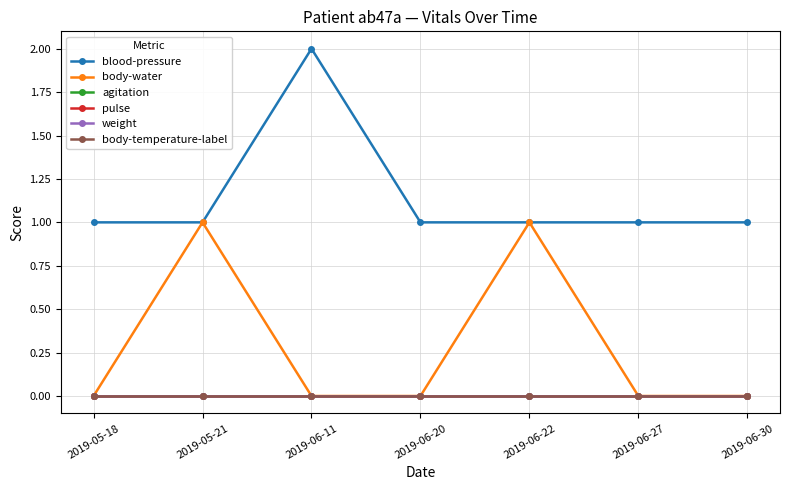

Does the chart have visible grid lines?

Yes